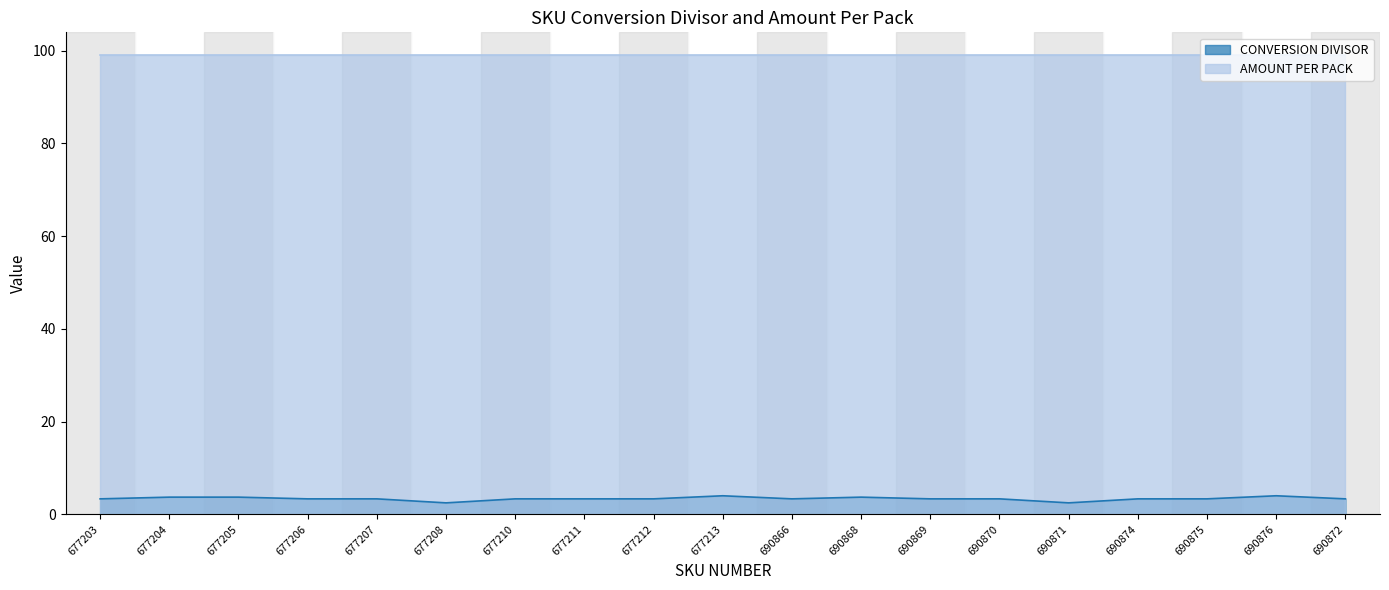

What is the label of the 6th point from the right?

690870